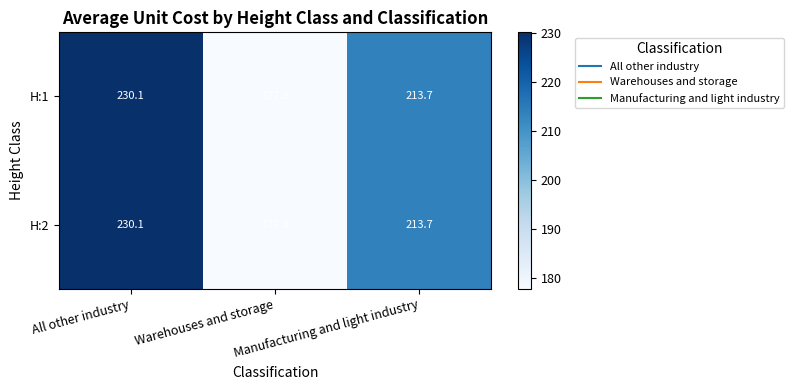

What is the highest value of the H:2 series?

230.1